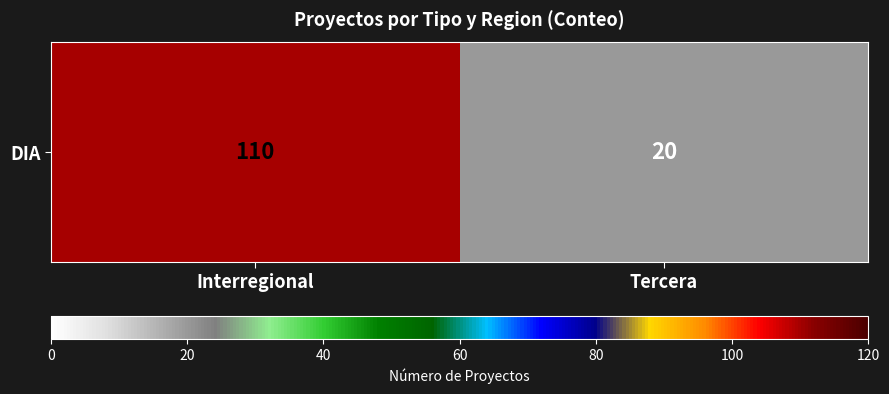

Reading right to left, transcribe all the data shown in this chart.

Tercera=20	Interregional=110